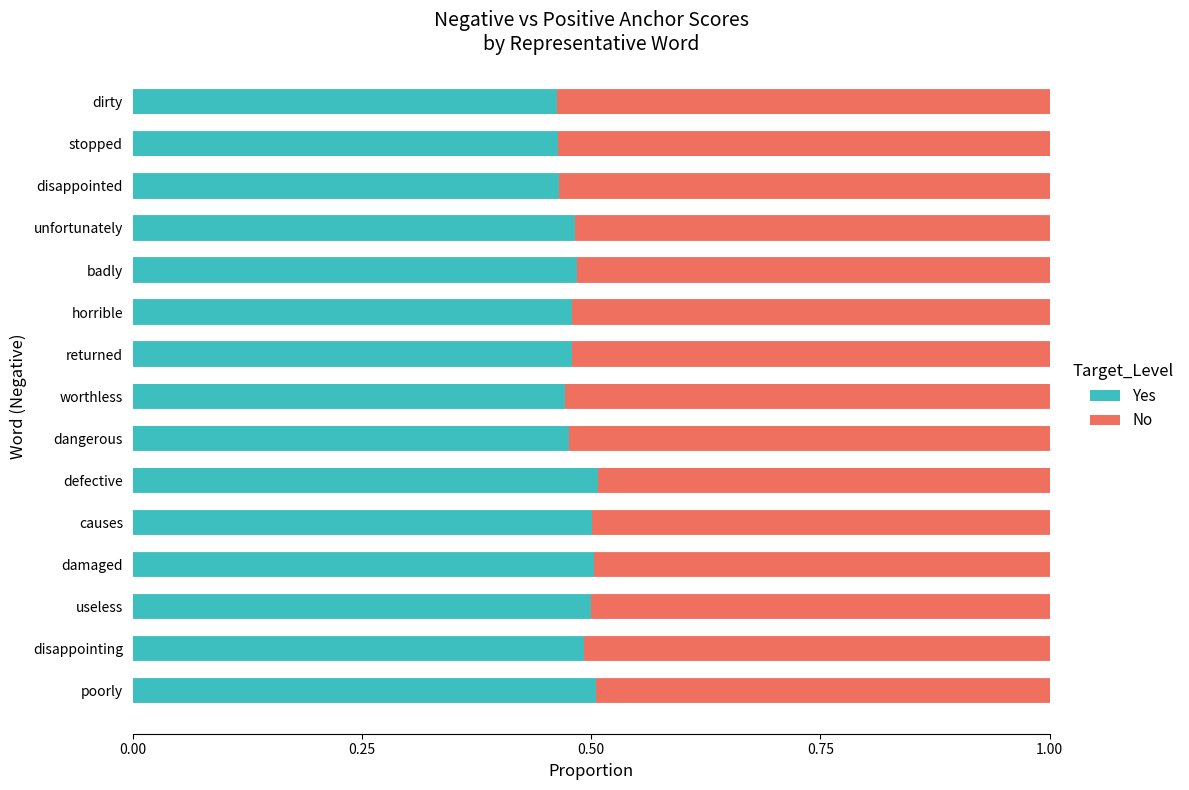

Count the Yes values in the range 0 to 1.

15